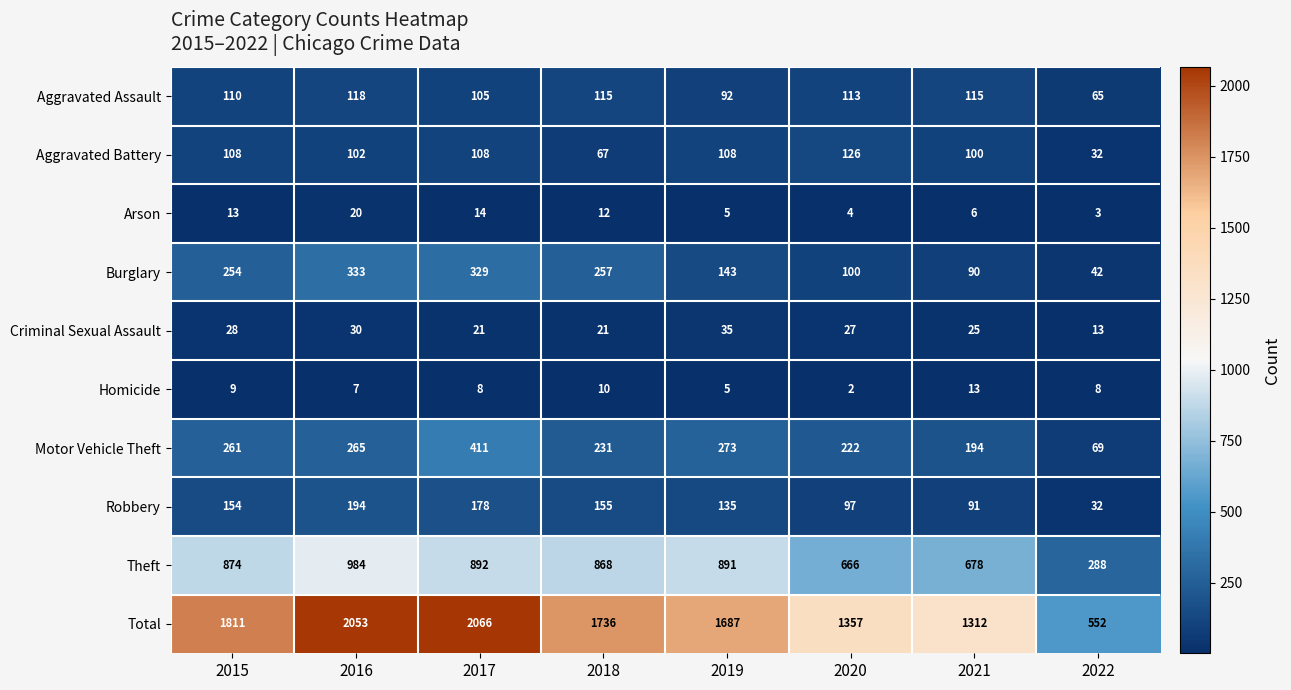

Count the number of categories in the chart.

8